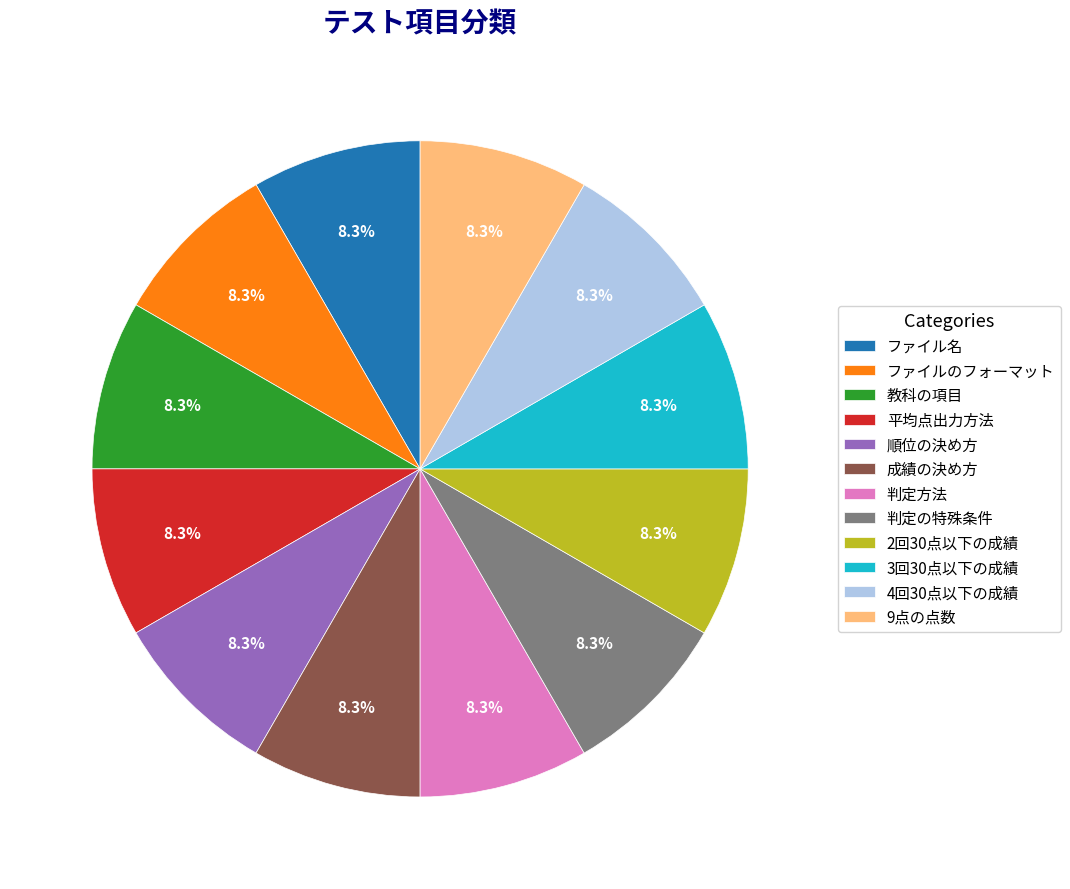

Is the sum of 判定方法 and ファイルのフォーマット greater than half?

No